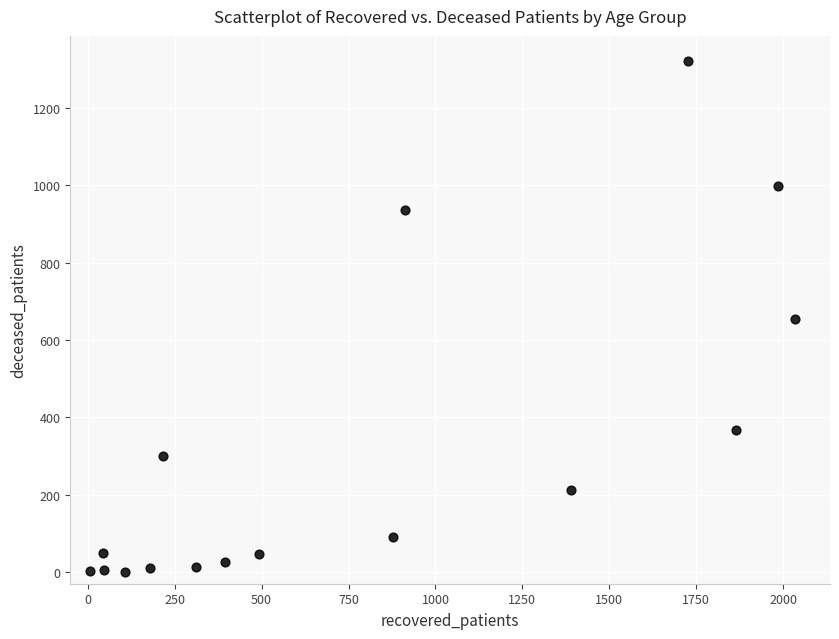

What is the range of X values (max minus min)?

2027